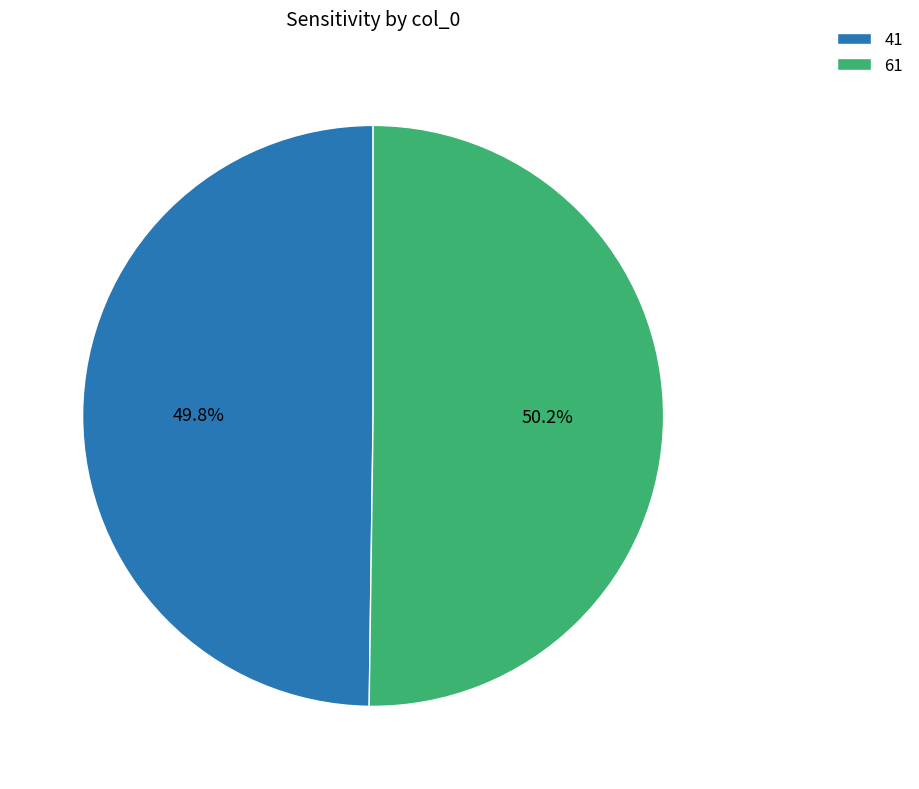

Is it true that 41 is 39% of the pie?

False